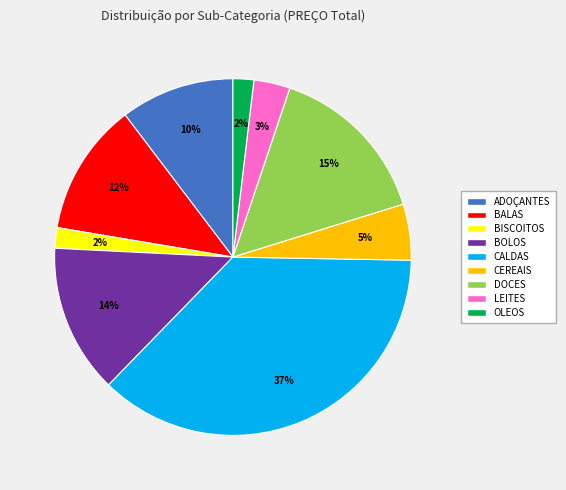

Does any single category account for the majority?

No